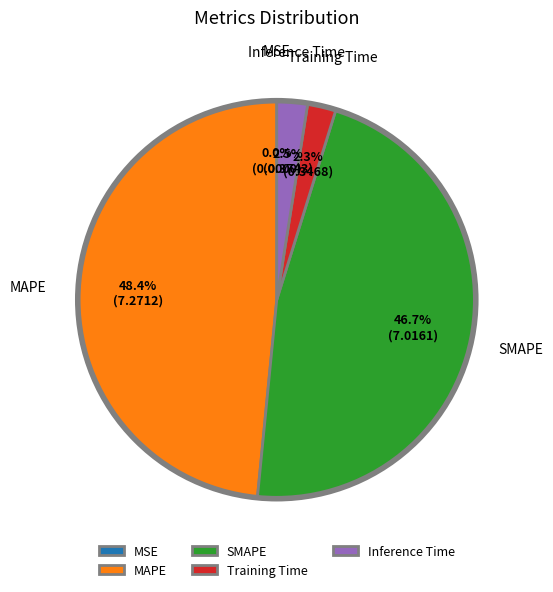

Between Training Time and SMAPE, which is larger?

SMAPE